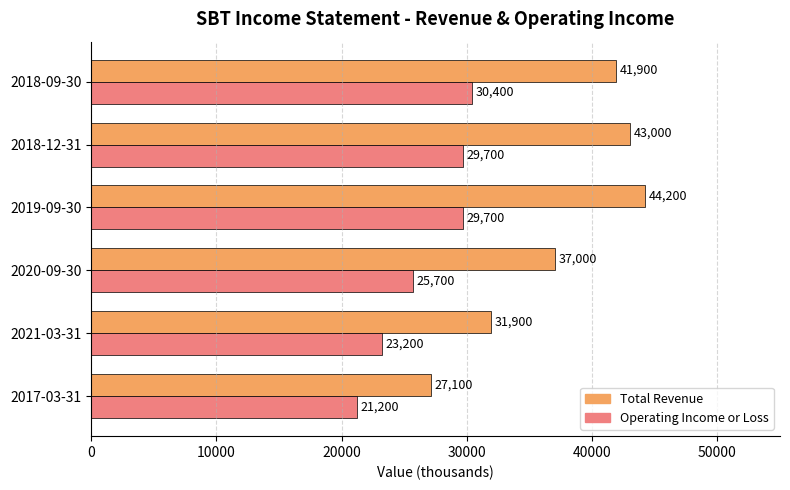

Which category has the highest value in the Total Revenue series?

2019-09-30